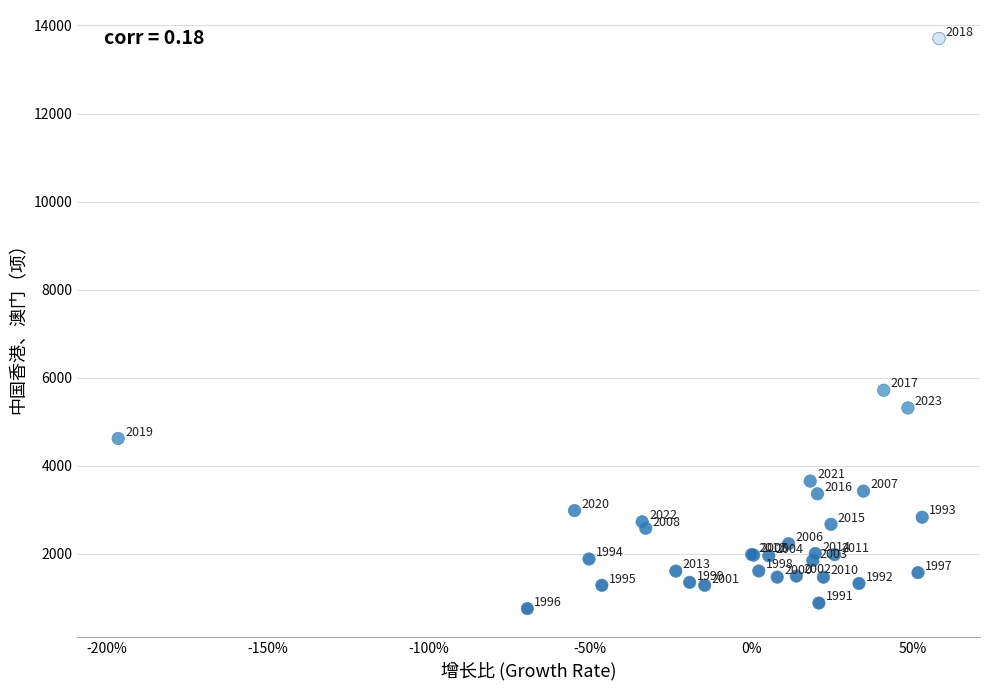

What Y value in the scatter plot is closest to 7231?

5717